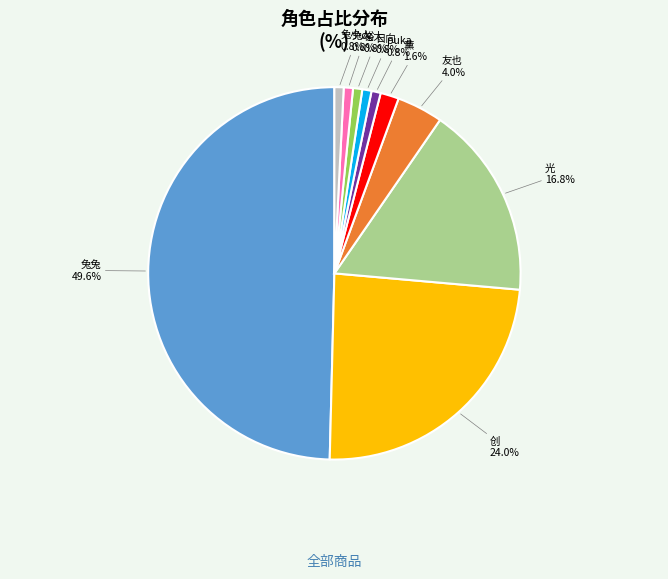

How many segments does this pie chart have?

10